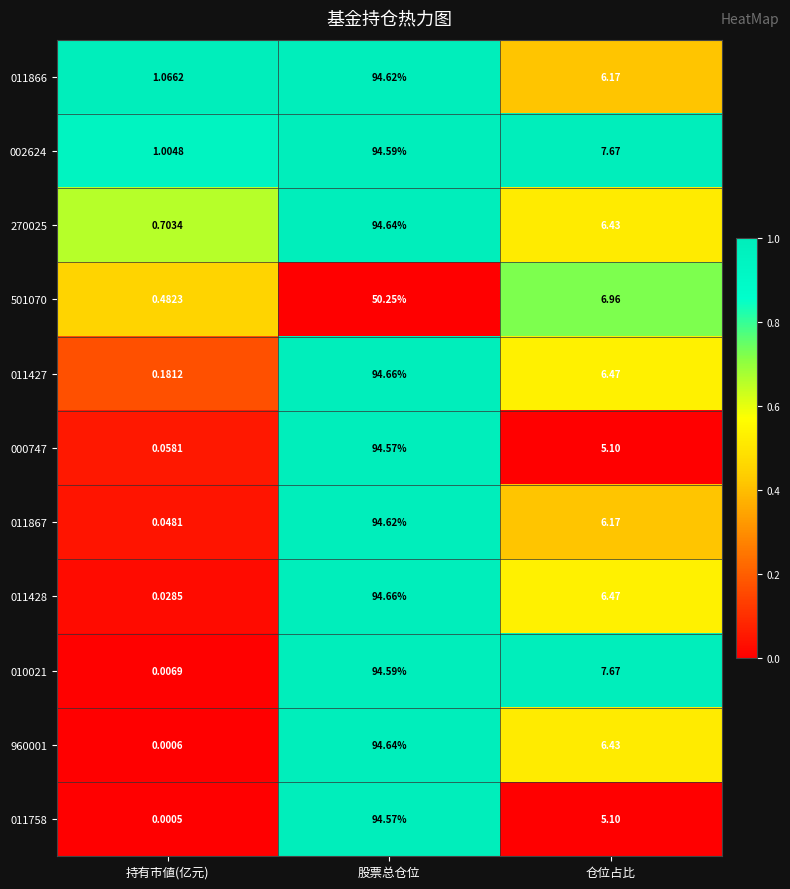

Where does the 000747 series first go above 5?

股票总仓位